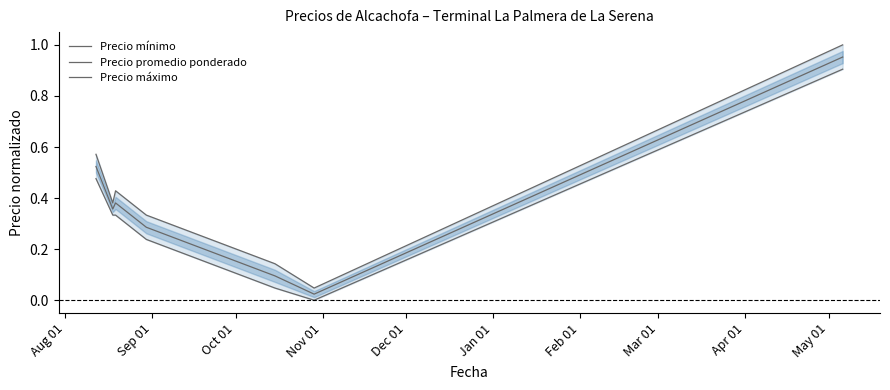

True or false: Precio mínimo has more than 0 interior local peaks.

False